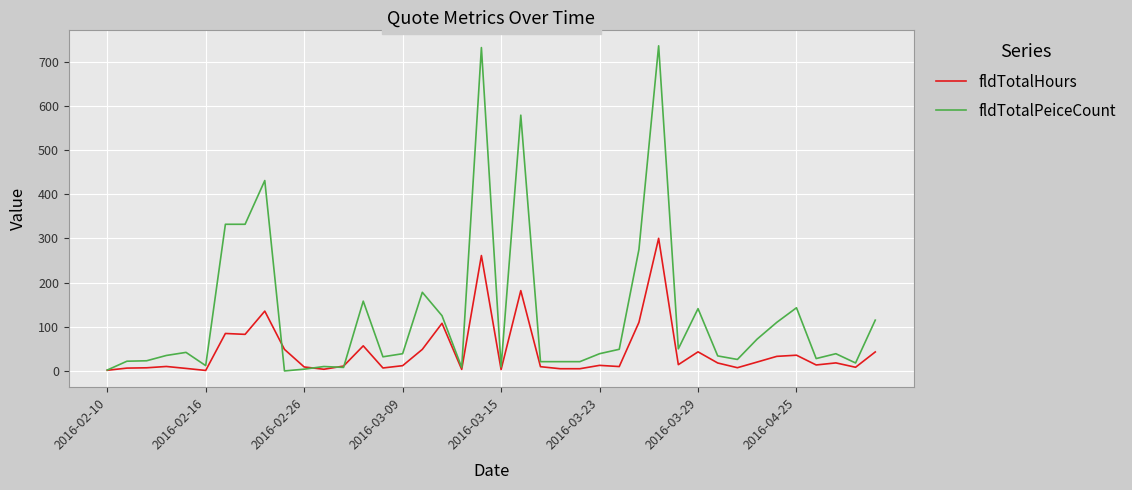

What are all the series names shown in the legend?

fldTotalHours, fldTotalPeiceCount